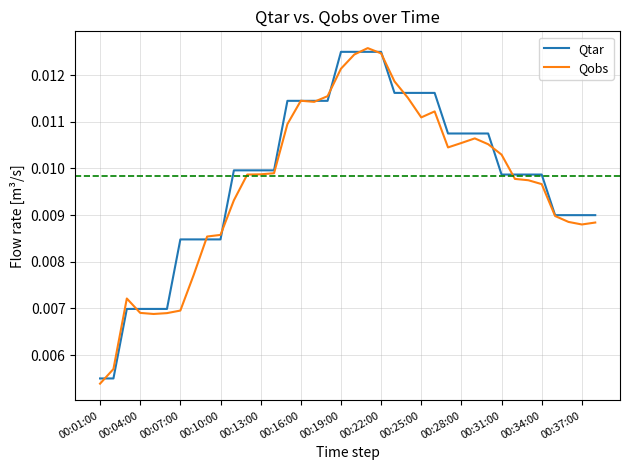

Which category has the lowest value in the Qobs series?

00:01:00